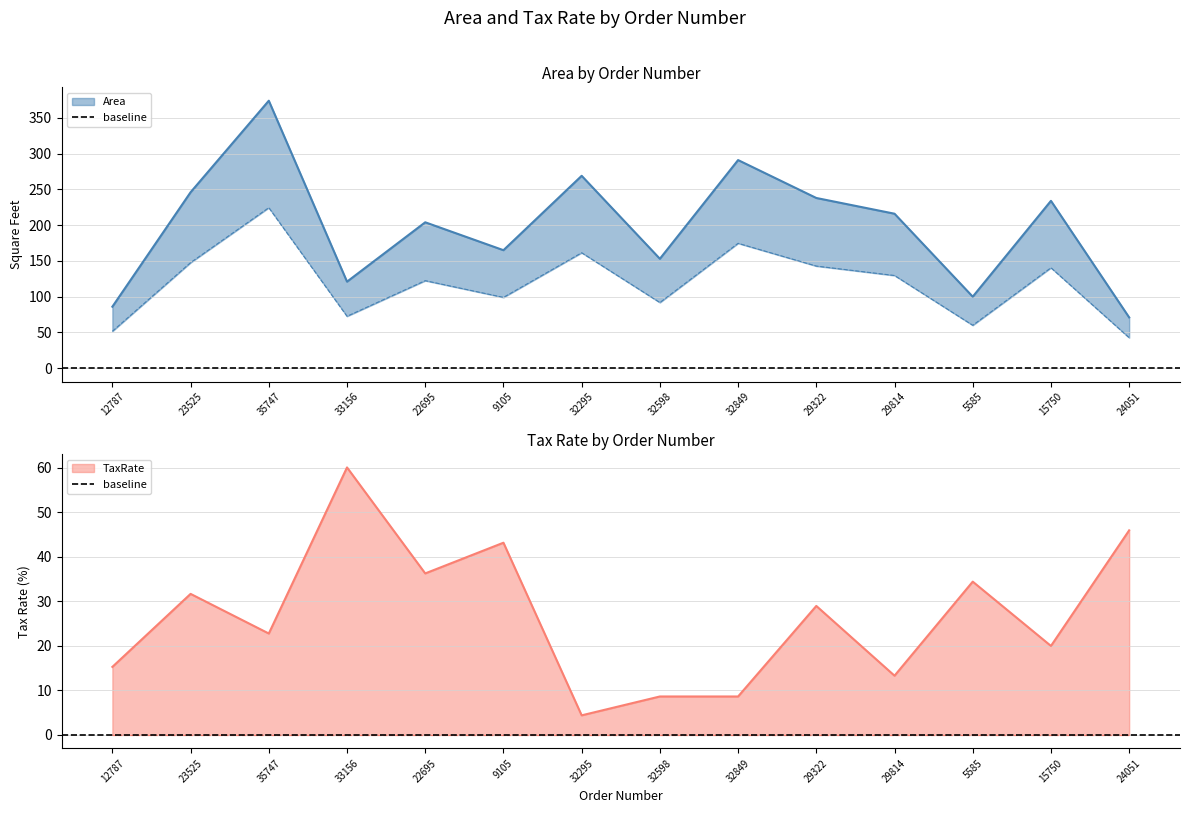

Which label corresponds to the smallest value in the chart?

32295